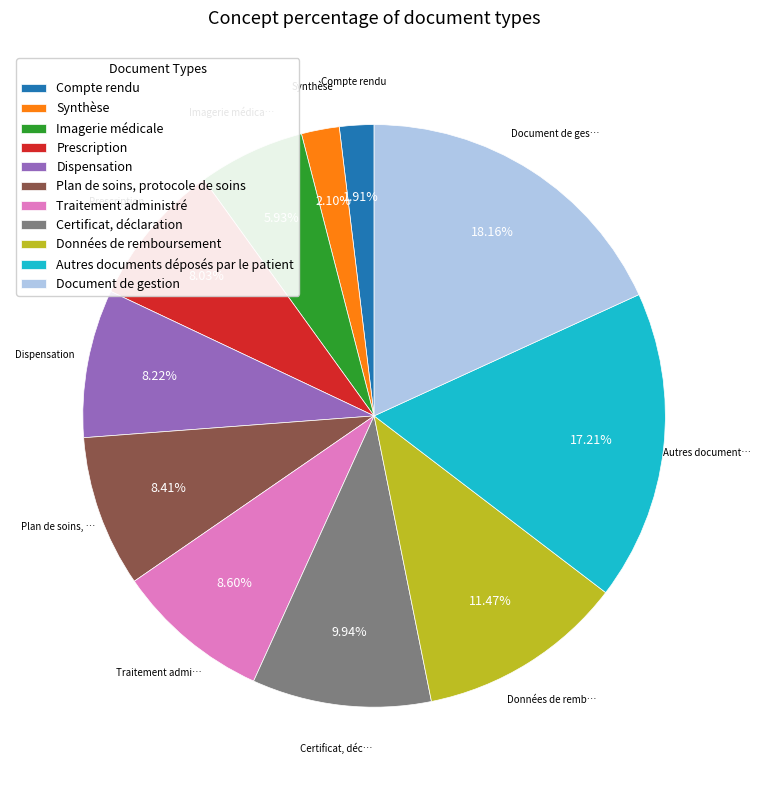

How many slices are in this pie chart?

11